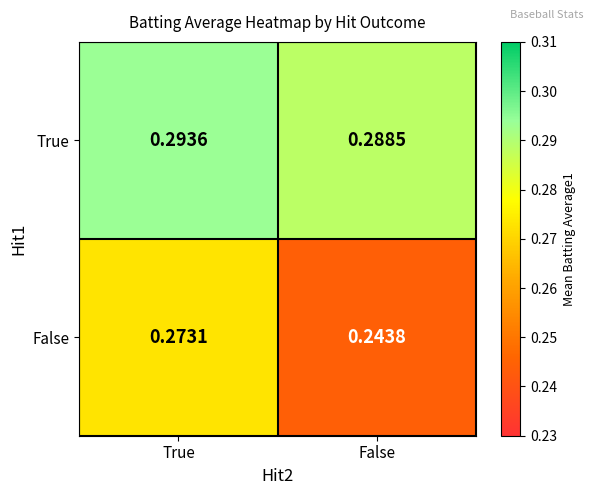

Between True and False, which series saw the biggest shift?

False